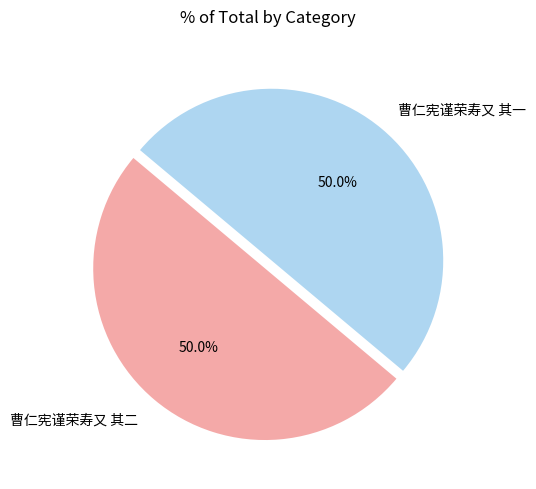

True or false: 曹仁宪谨荣寿又 其一 accounts for 50% of the total.

True